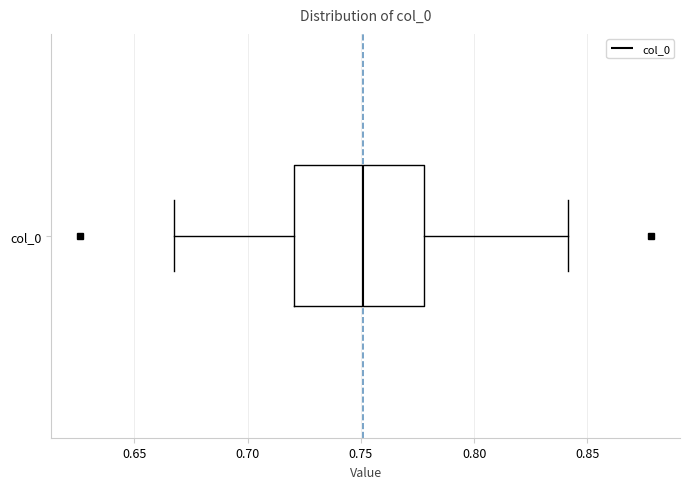

Where is the right edge of the box for col_0 on the x-axis? The values are not printed on the chart, so give them approximately, as read against the axis.

0.780